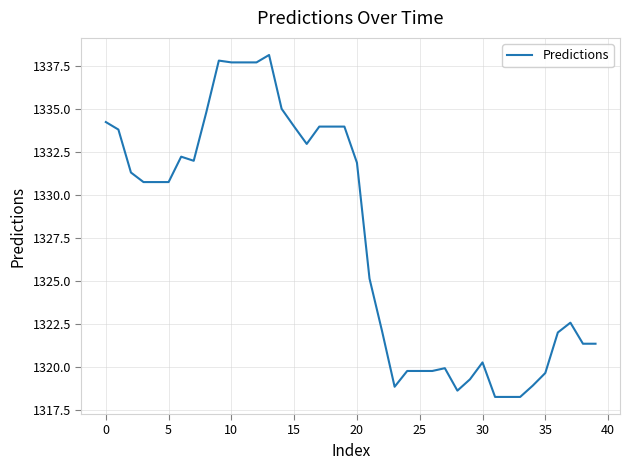

What is the greatest value displayed?

1338.2